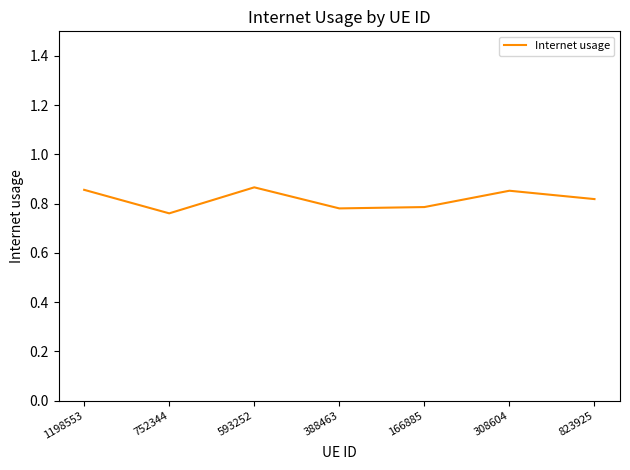

The value at 1198553 is 1.2. True or false?

False